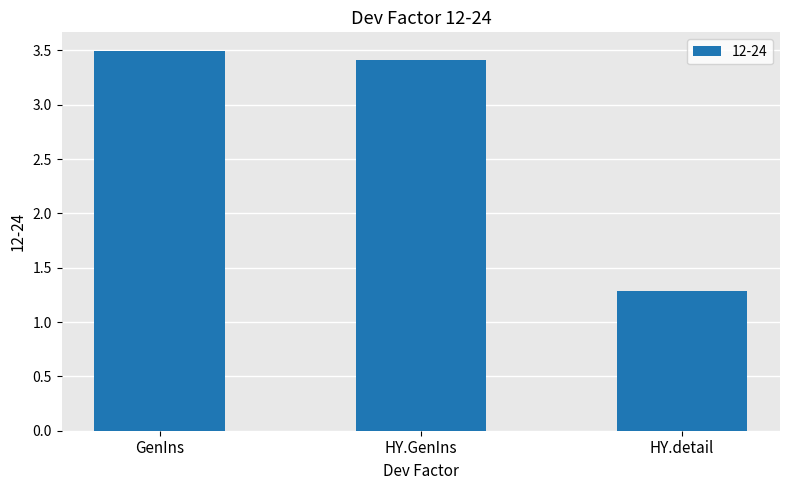

What is the sum of all values?

8.2